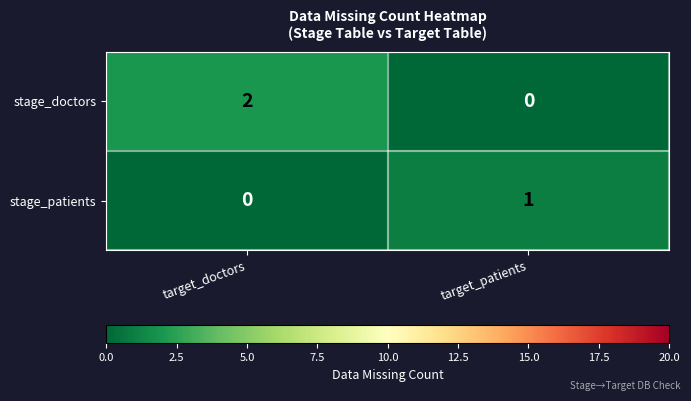

Which series has the largest total across all categories?

stage_doctors